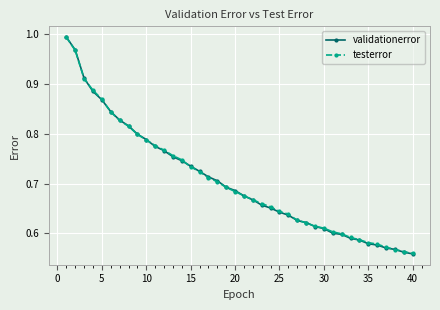

How many lines are shown in the chart?

2